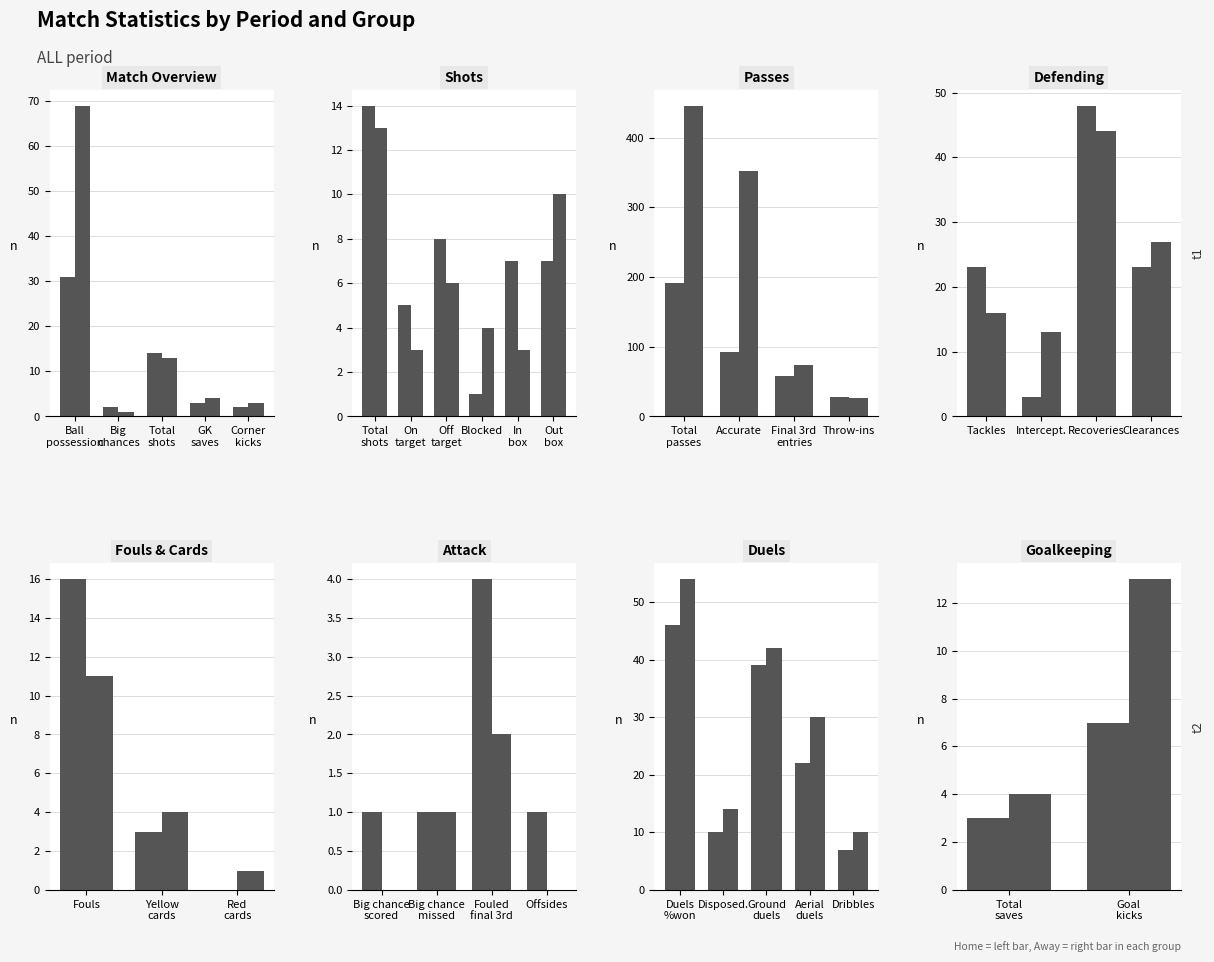

What is the sum of all Away values?

17